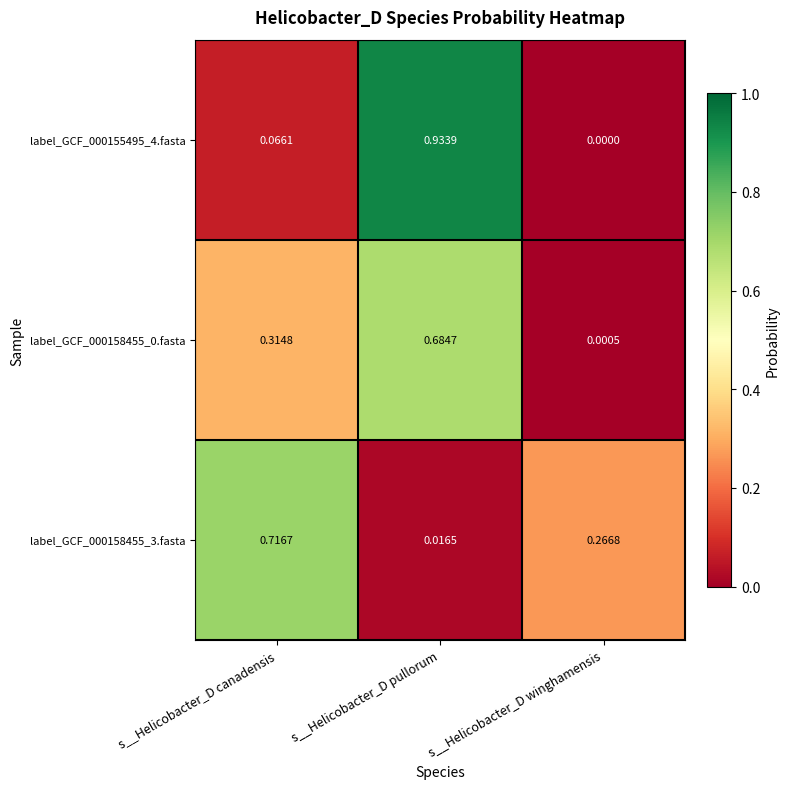

At which category is the sum across all series the highest?

s__Helicobacter_D pullorum